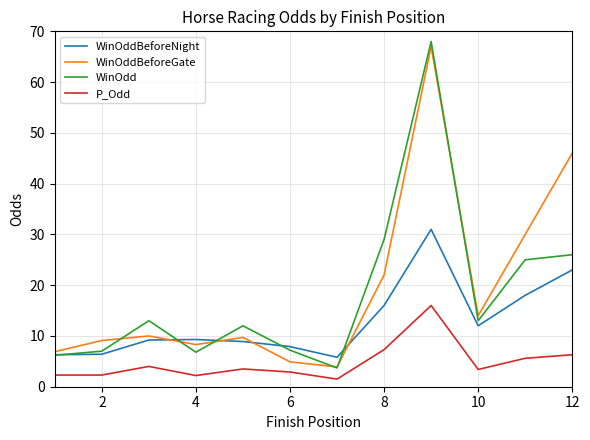

What is the sum of all WinOddBeforeNight values?

153.8